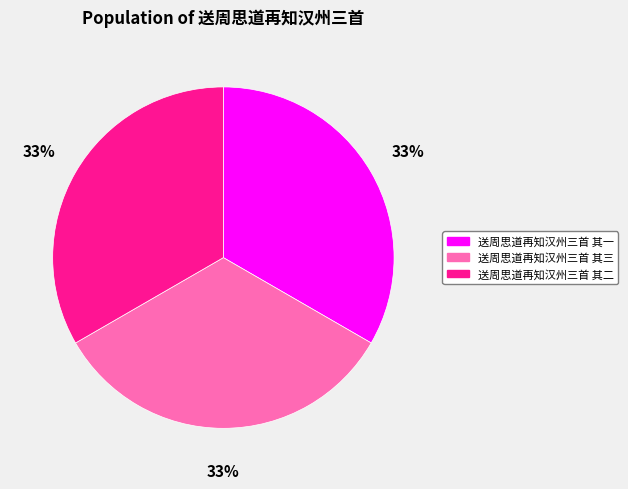

To the nearest percent, what is the combined percentage of 送周思道再知汉州三首 其一 and 送周思道再知汉州三首 其三?

67%